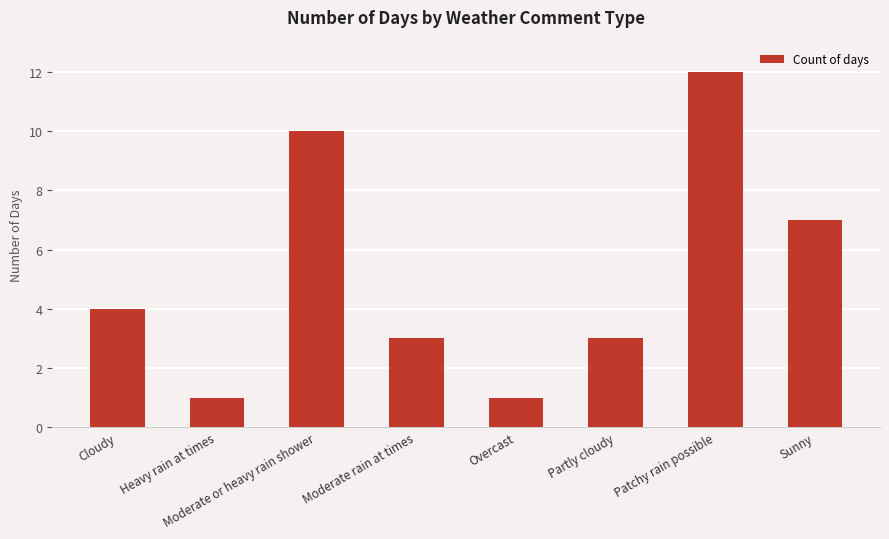

Between Partly cloudy and Overcast, which is larger?

Partly cloudy